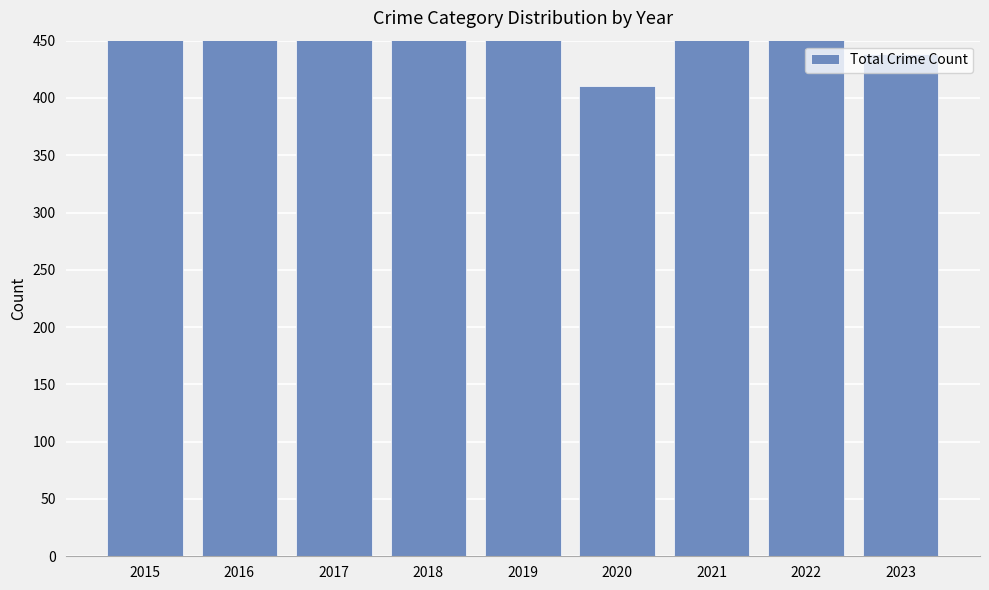

What is the change in value from 2018 to 2021?

+59